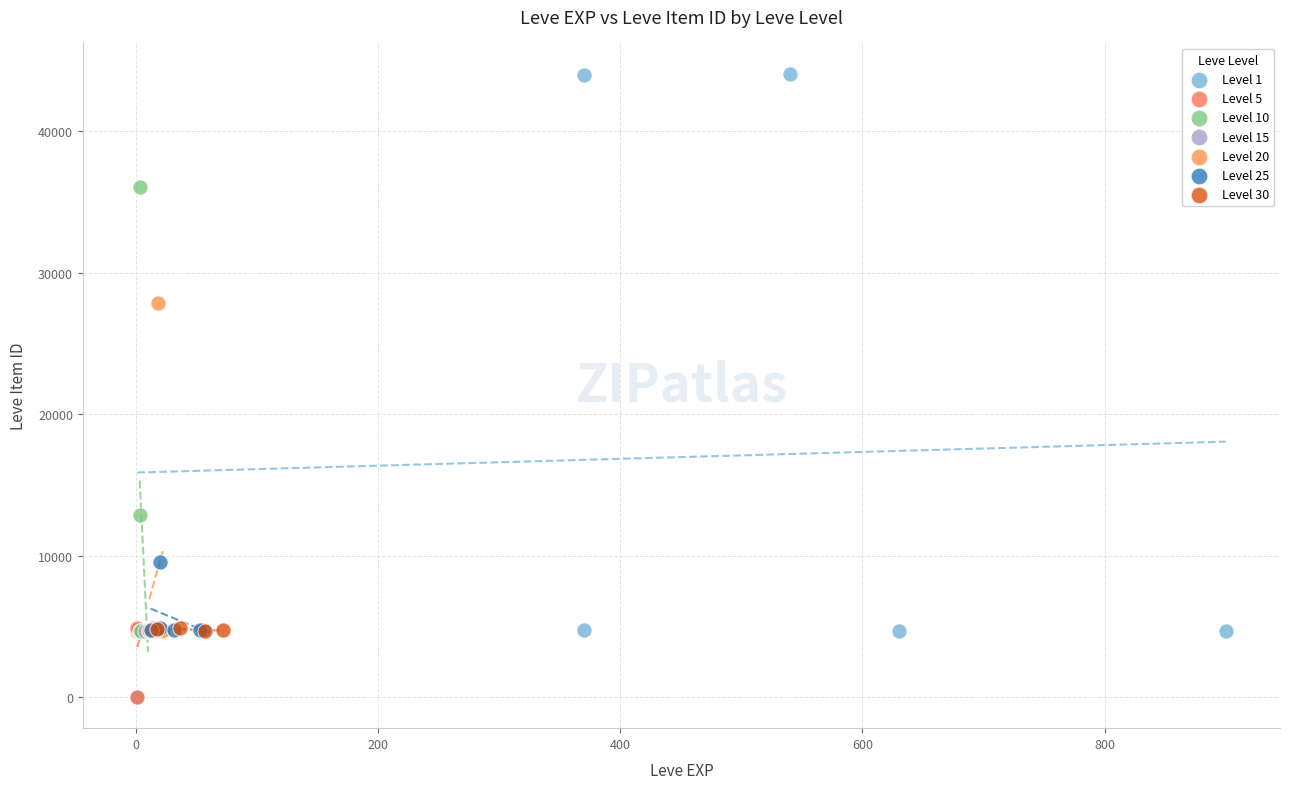

Which series has the widest spread of Y values?

Level 1